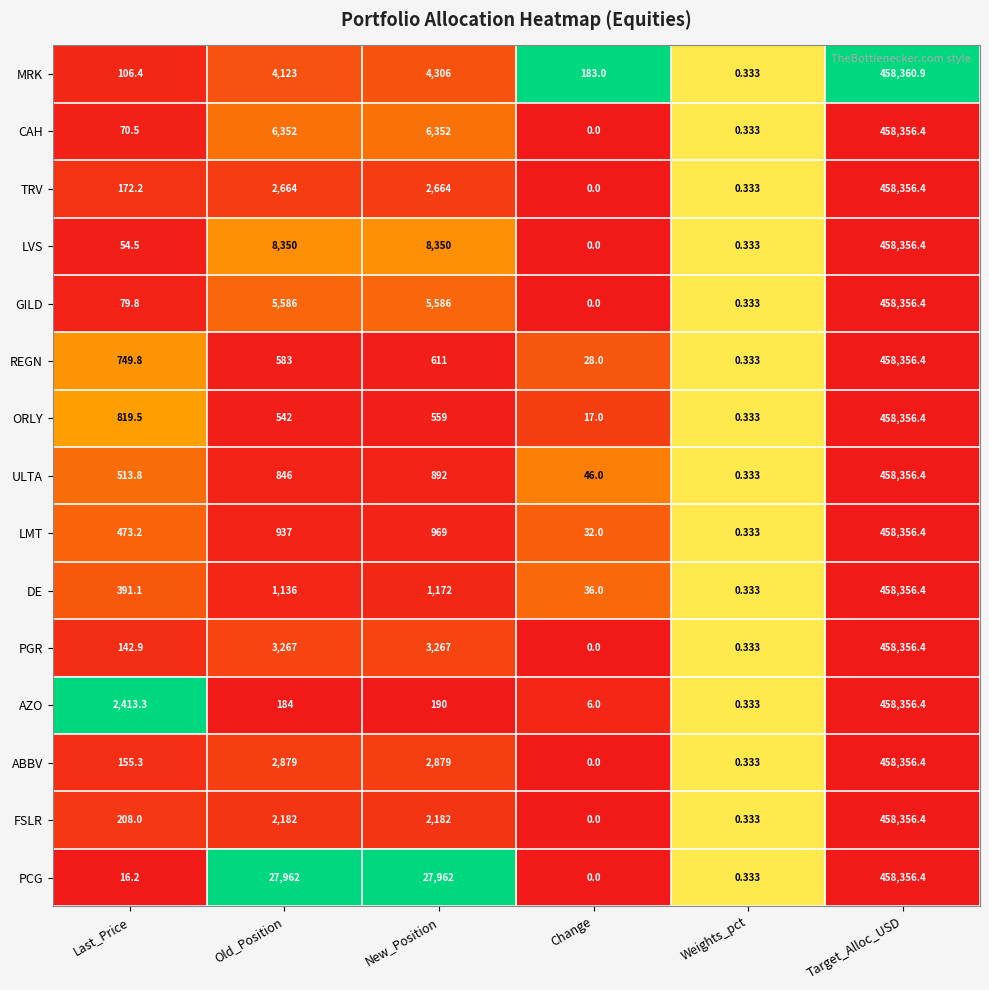

Which series has the largest range (max minus min)?

MRK